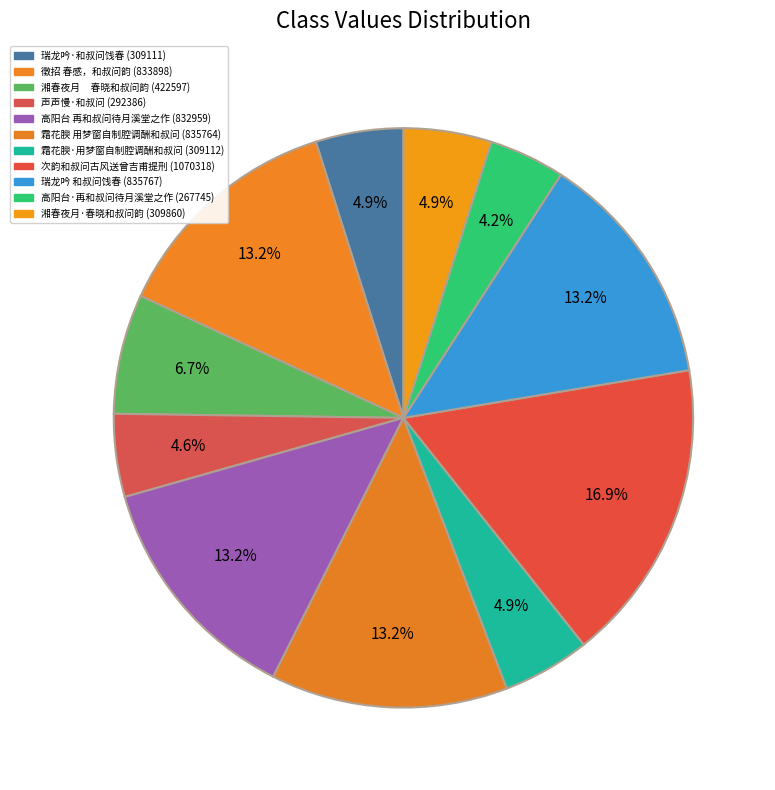

To the nearest percent, what percentage of the pie is 瑞龙吟·和叔问饯春?

5%